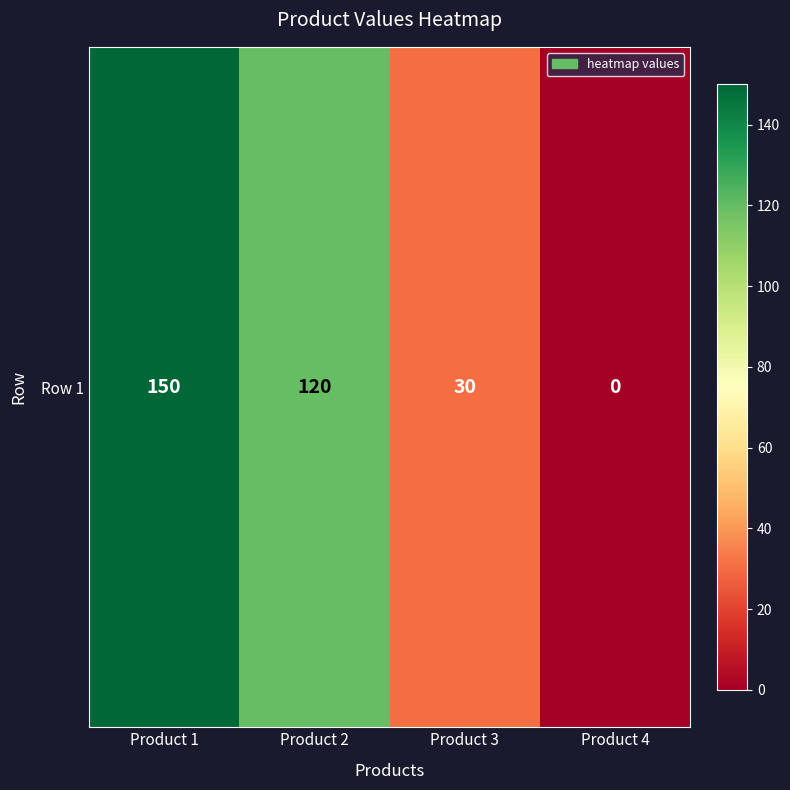

Rank the categories by value from lowest to highest.

Product 4, Product 3, Product 2, Product 1